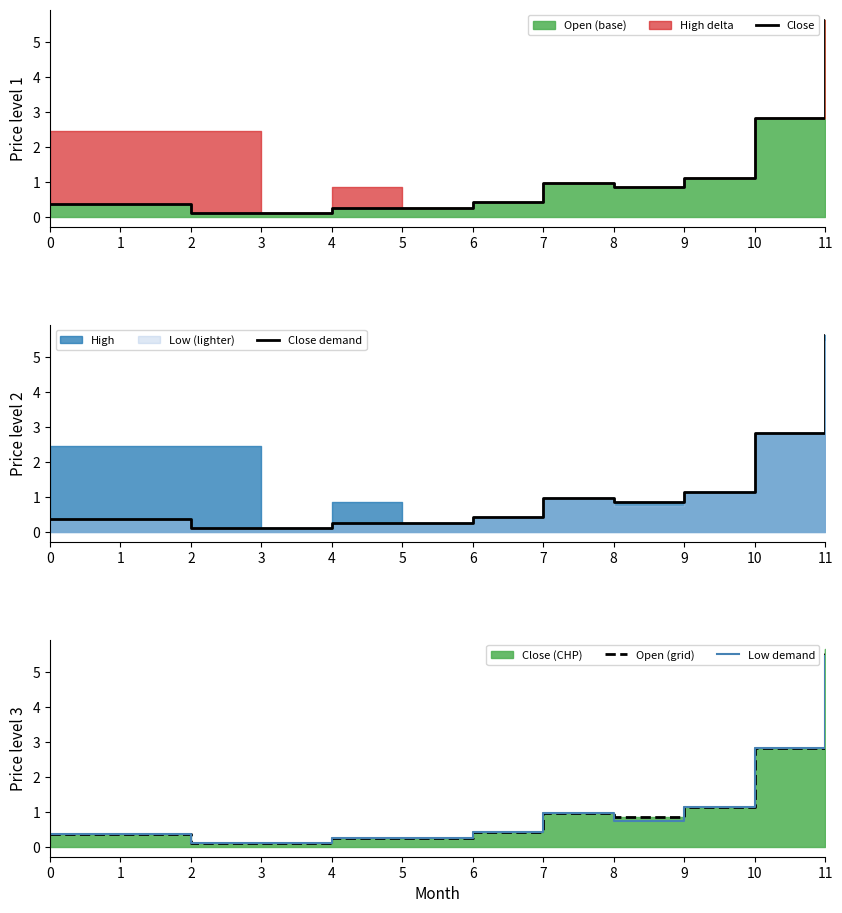

Which series changed the most between 3 and 10?

Close